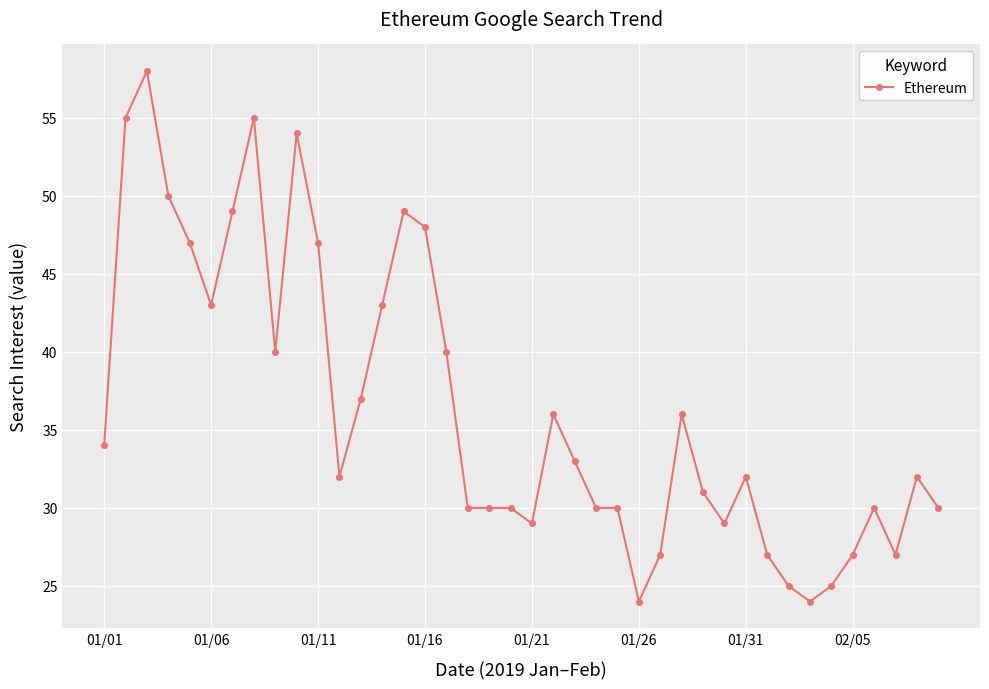

What is the value of the 38th point from the left?

27